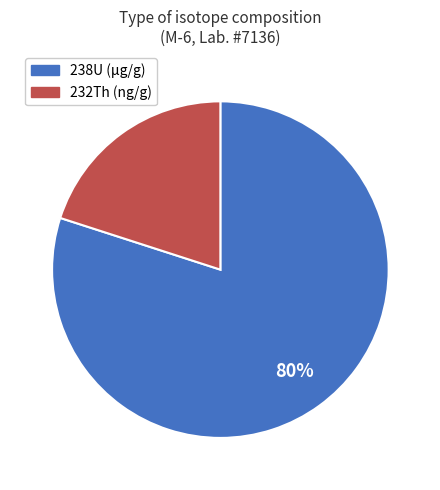

How many slices are in this pie chart?

2